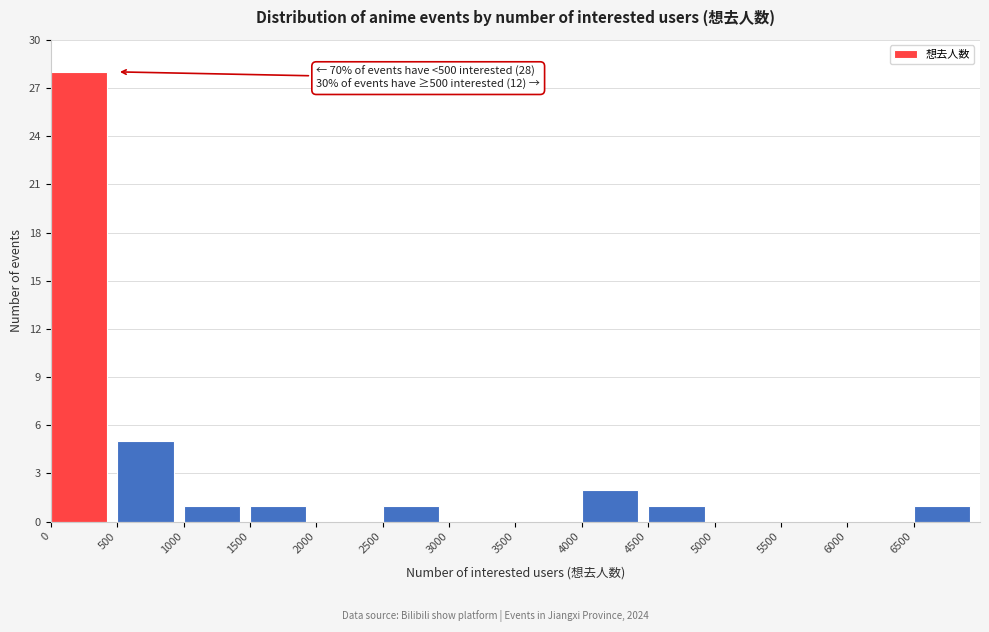

Which range on the x-axis has the tallest bar?

0 to 500